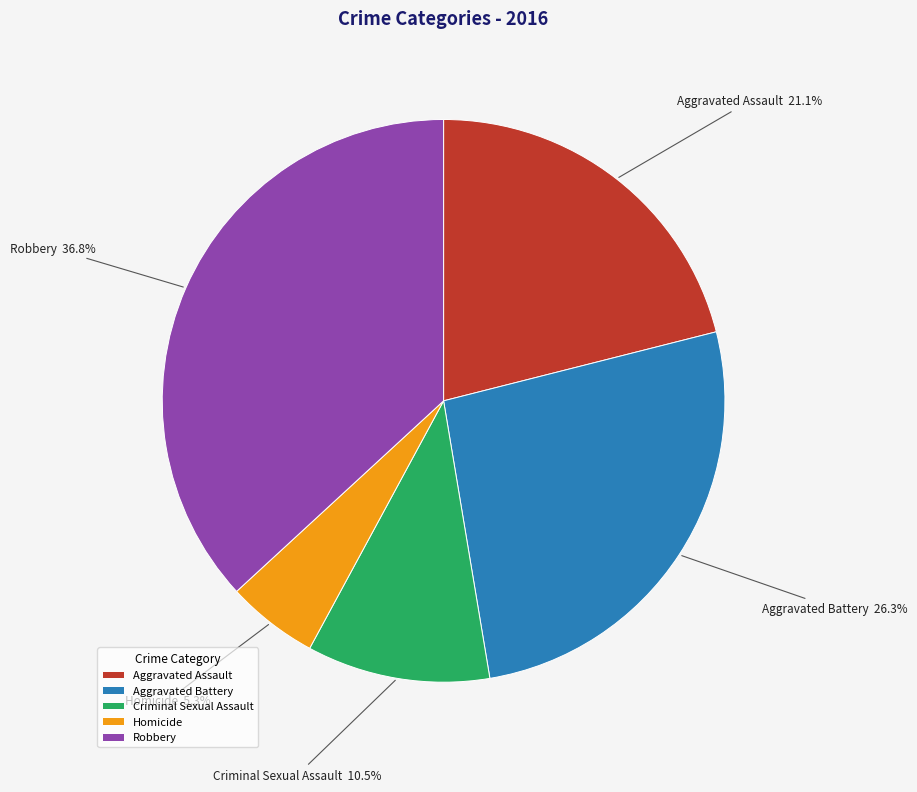

Count the number of slices in the pie.

5